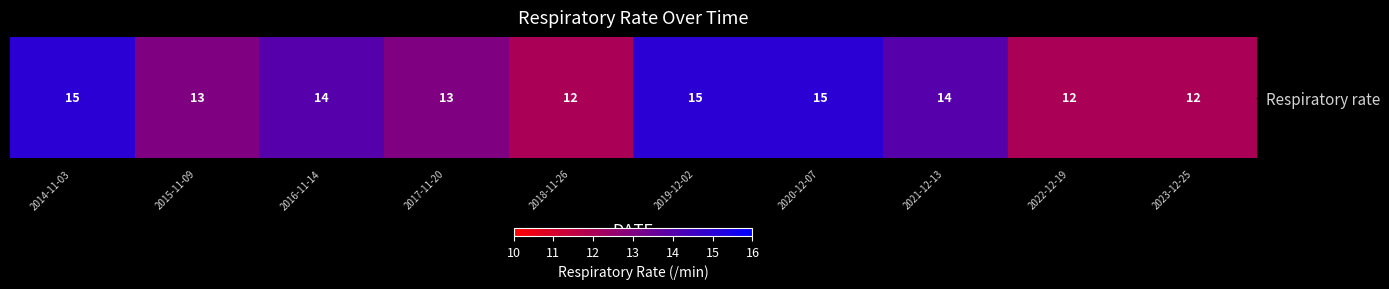

What is the maximum value shown in the chart?

15